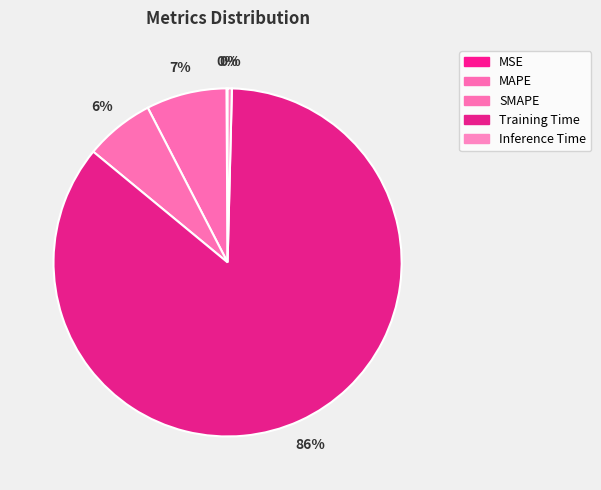

To the nearest percent, what percentage of the pie is SMAPE?

6%